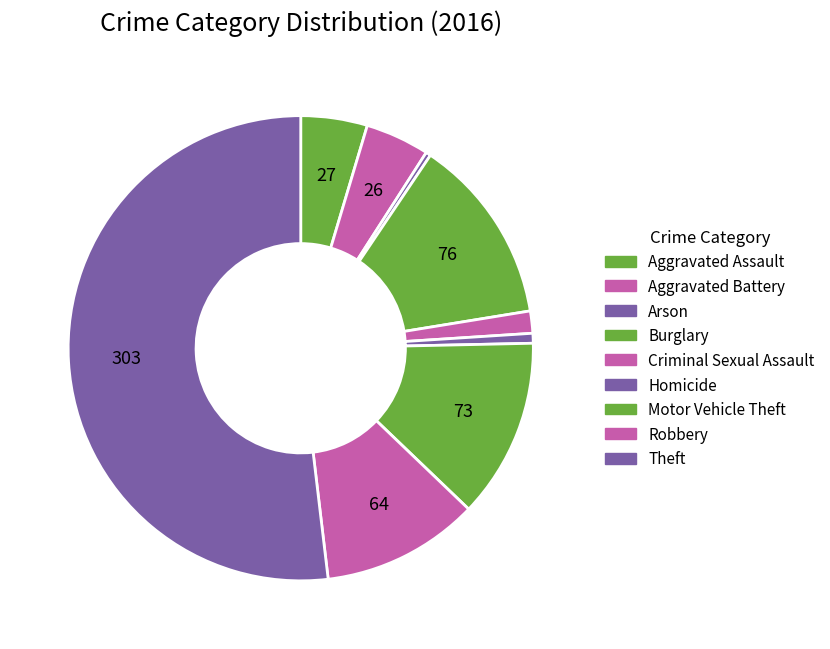

Is Aggravated Assault the majority of the pie?

No